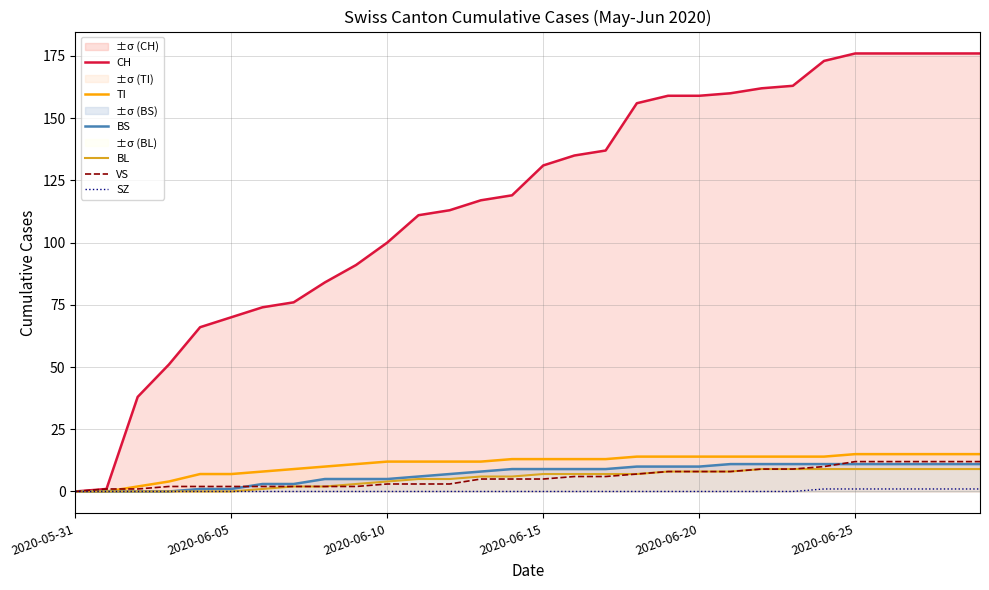

At which label does BL reach its minimum?

2020-05-31